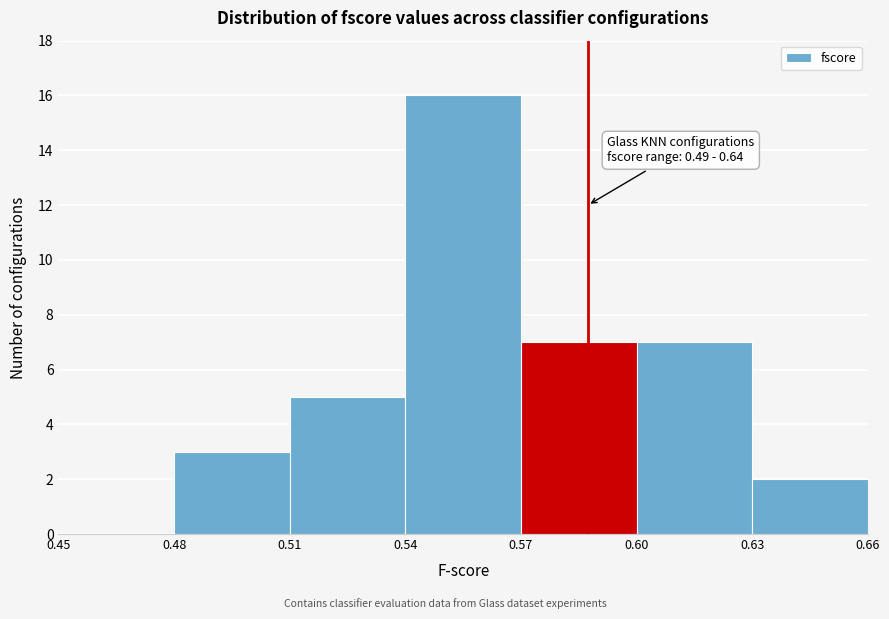

Which range on the x-axis has the tallest bar?

0.54 to 0.57